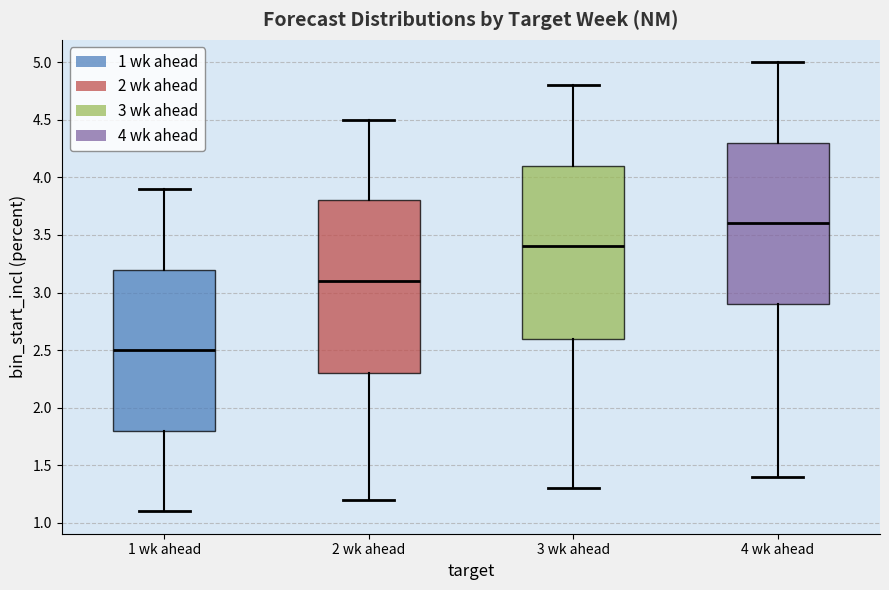

Which box has the highest median line?

4 wk ahead